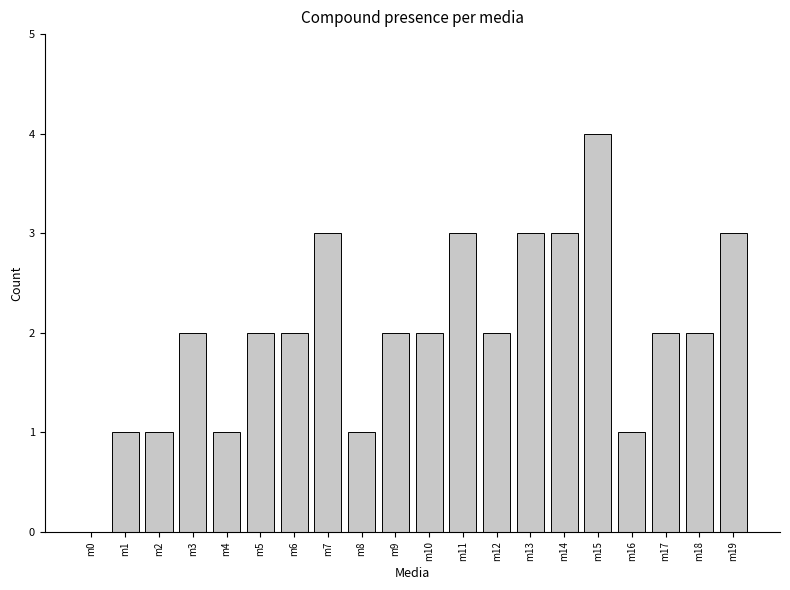

Which has a higher value, m7 or m9?

m7